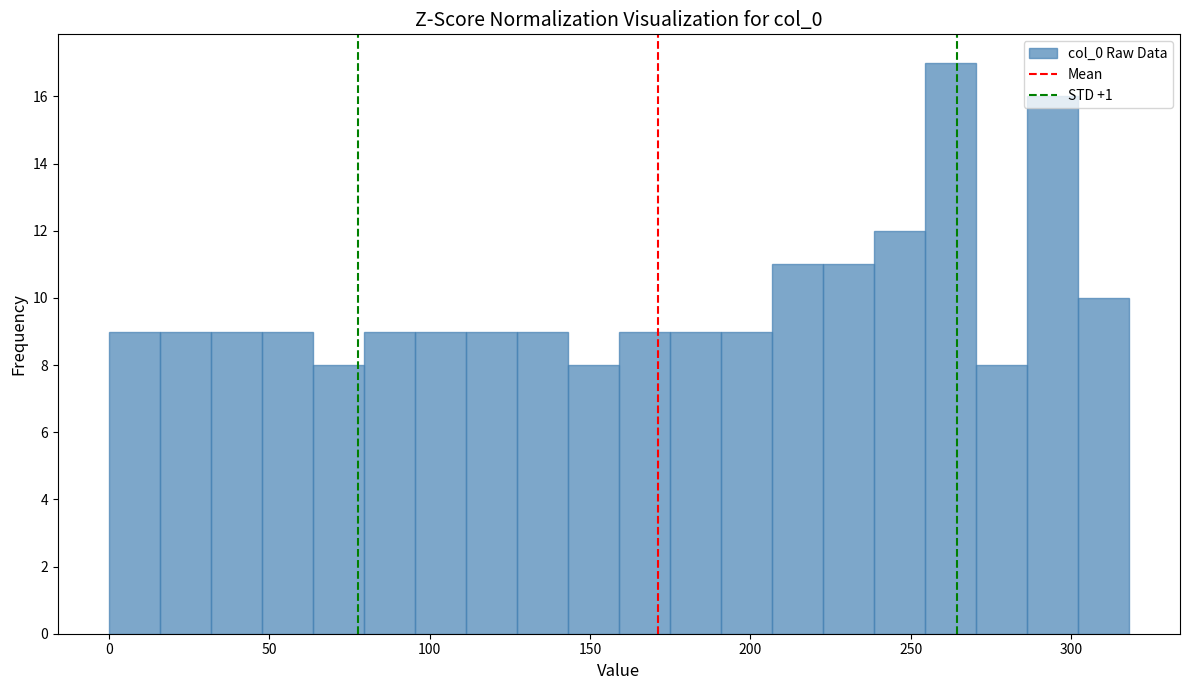

Read against the x-axis, roughly where is the centre of the tallest bar?

260